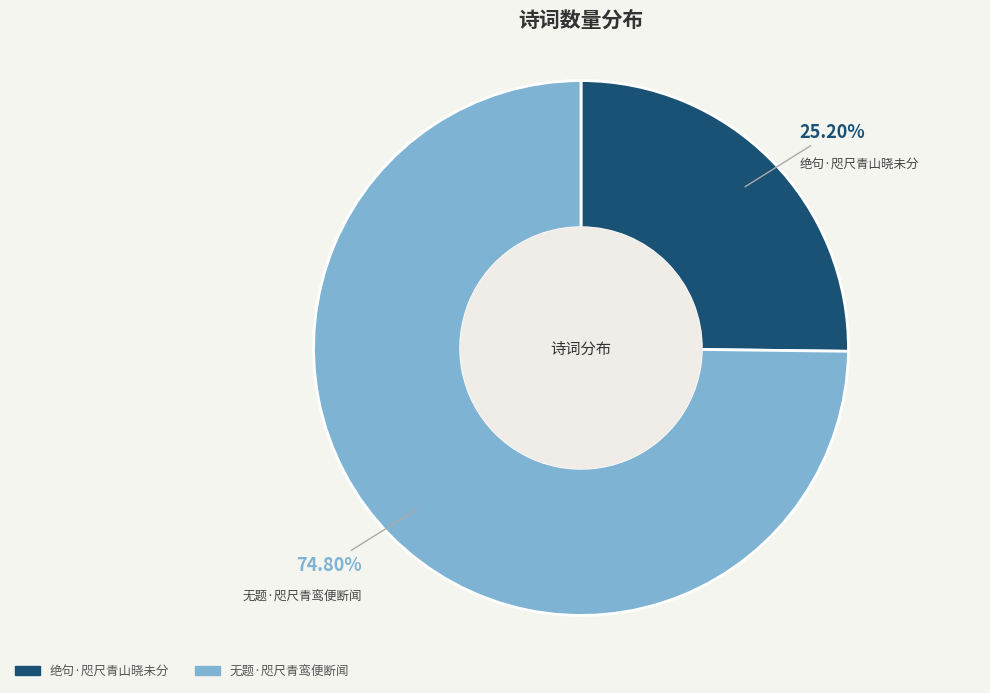

What percentage is the 无题·咫尺青鸾便断闻 slice, to the nearest percent?

75%